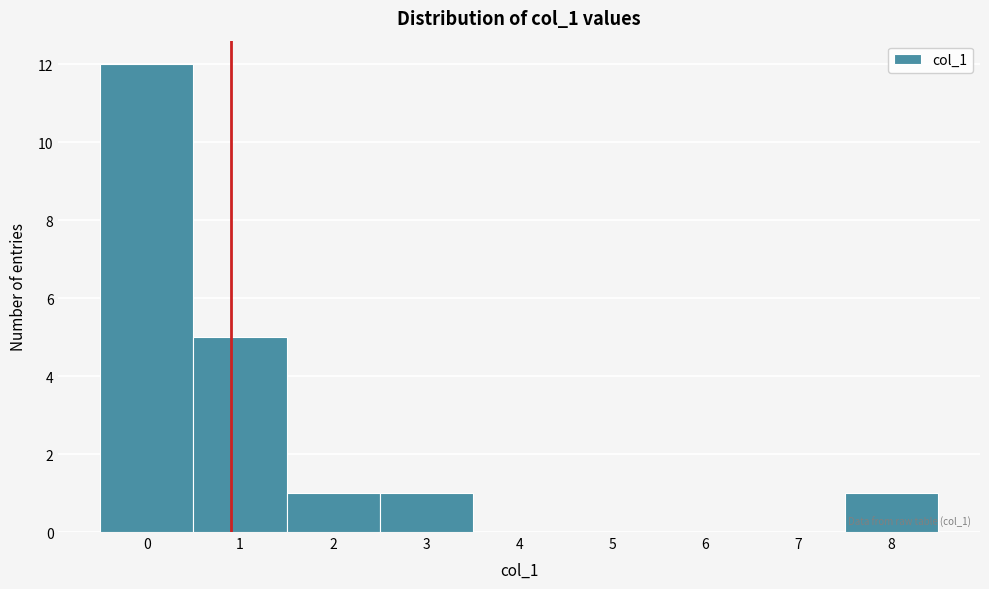

Which range on the x-axis has the tallest bar?

-0.5 to 0.5